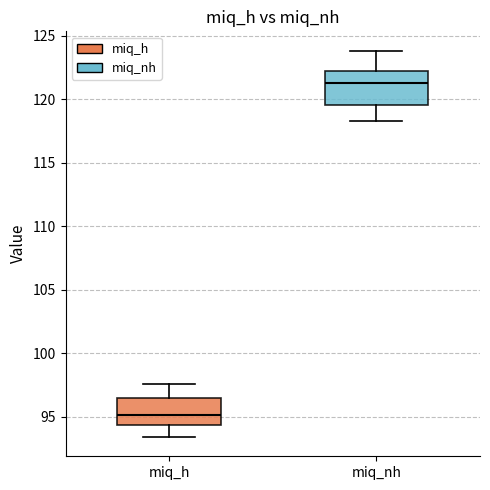

Where does the upper whisker of the box for miq_h end on the y-axis? The values are not printed on the chart, so give them approximately, as read against the axis.

97.5